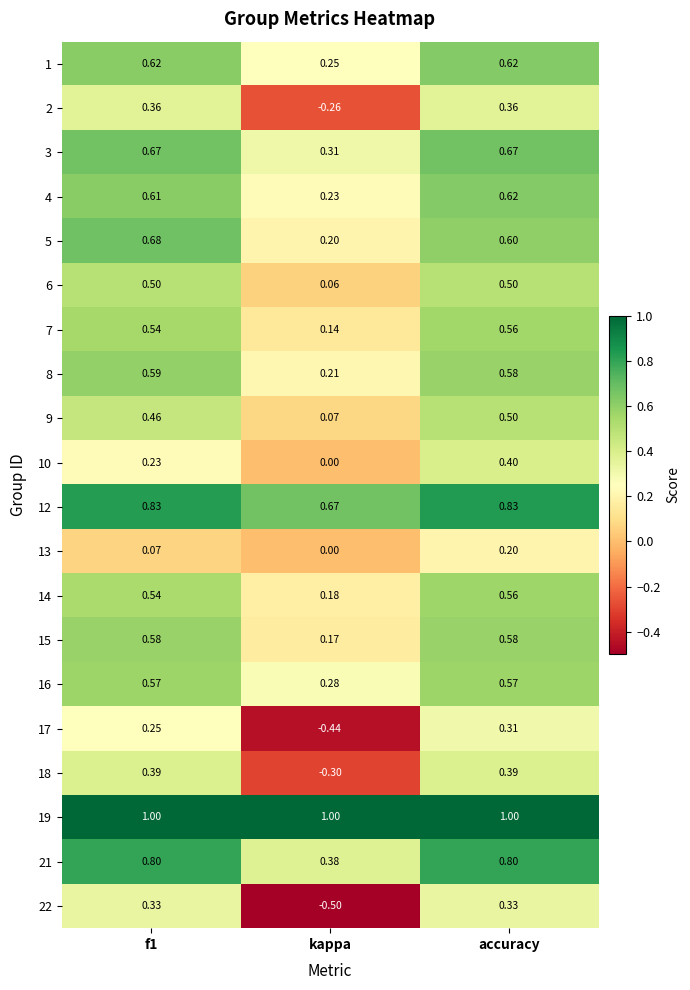

Which series has the largest total across all categories?

19